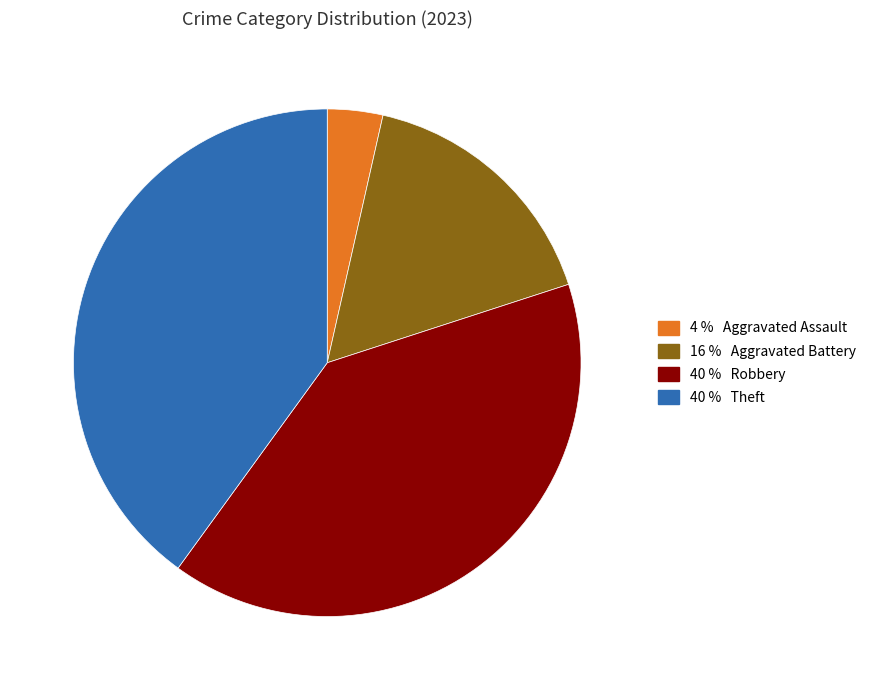

Is there any slice that represents more than half of the pie?

No